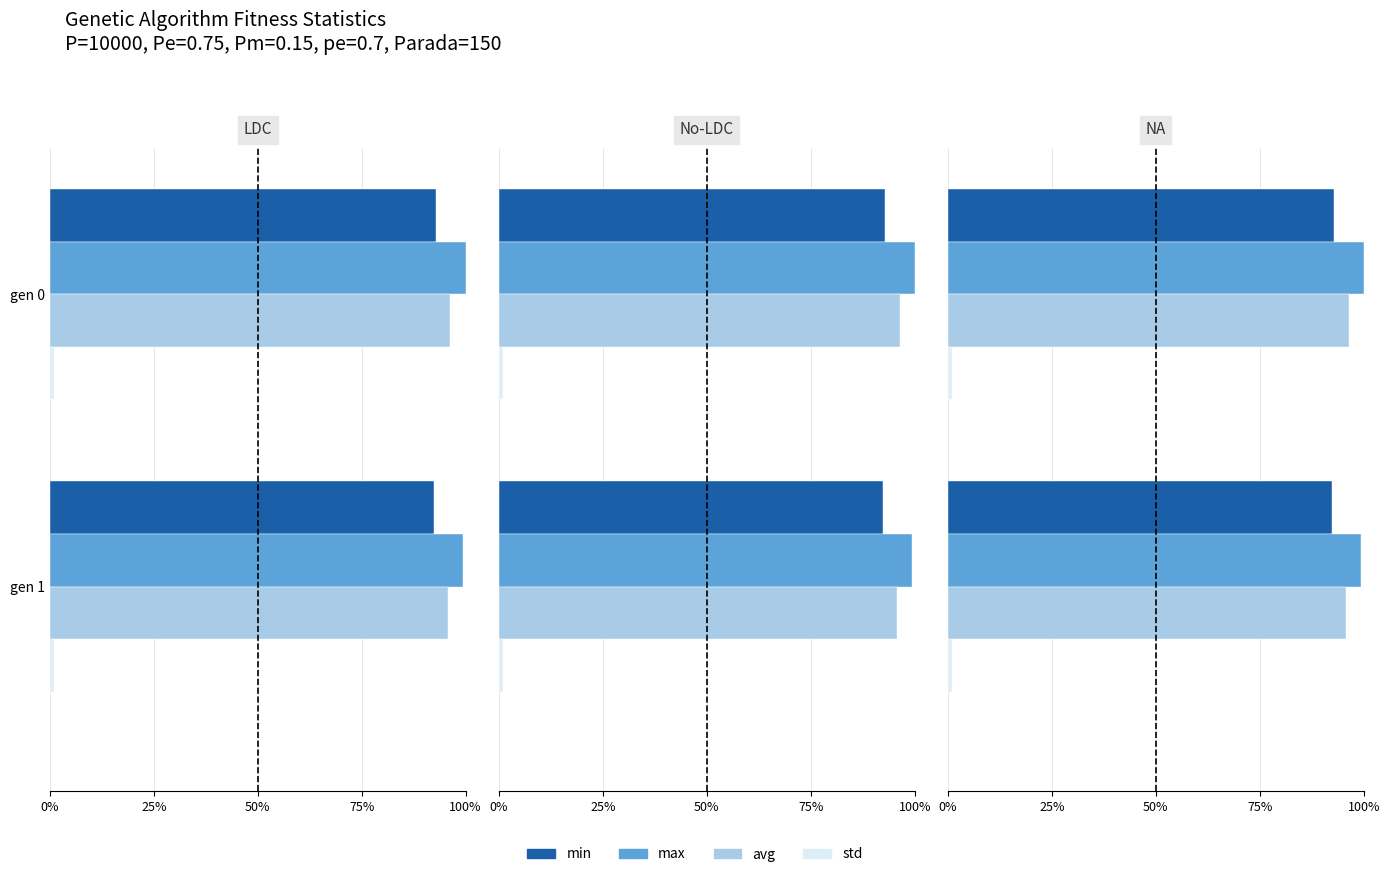

Is the value of std at gen 1 greater than the value of max at gen 0?

No